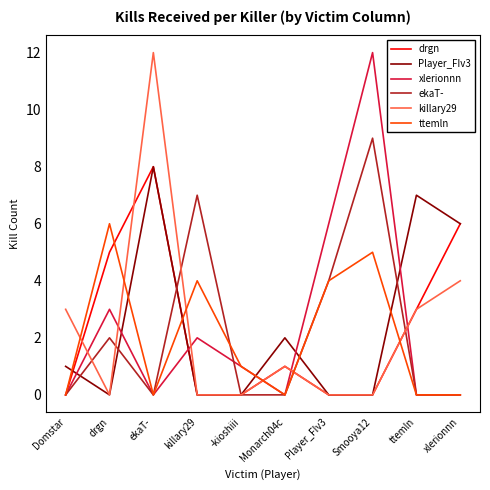

What position from the left is ekaT-?

3